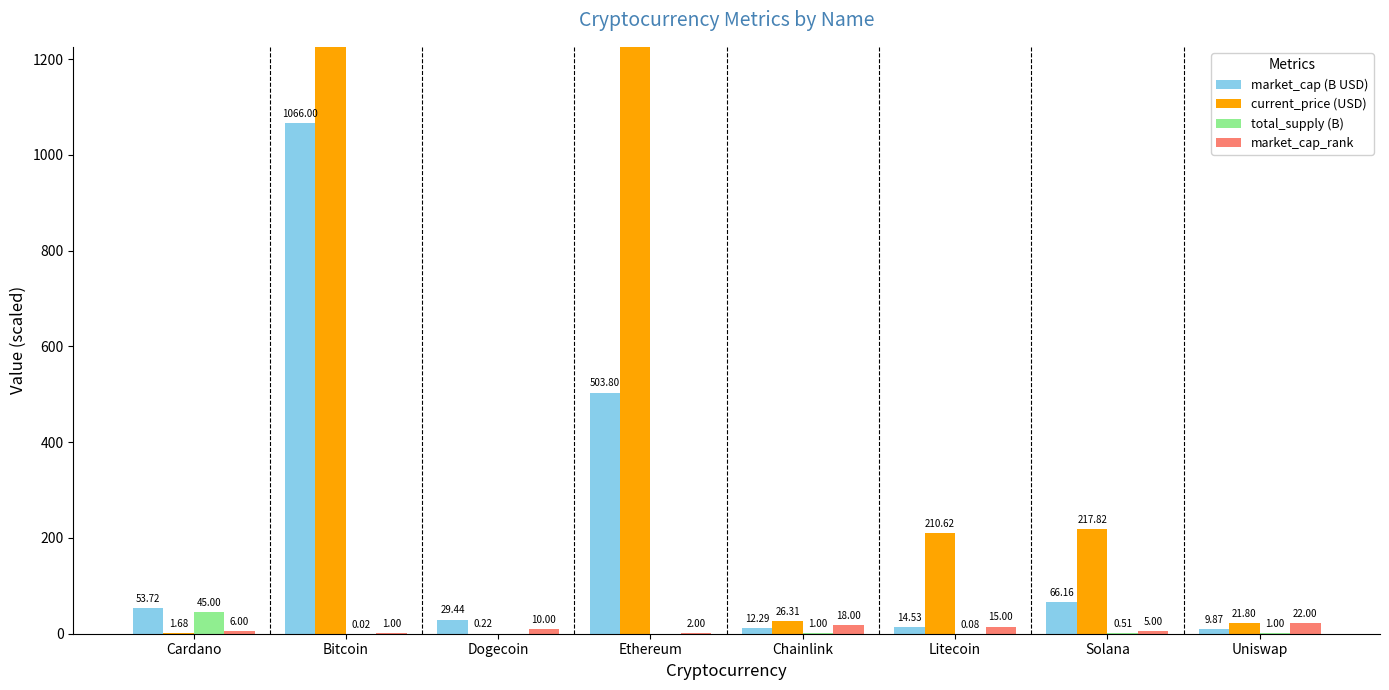

What is the lowest value of the market_cap_rank series?

1.0